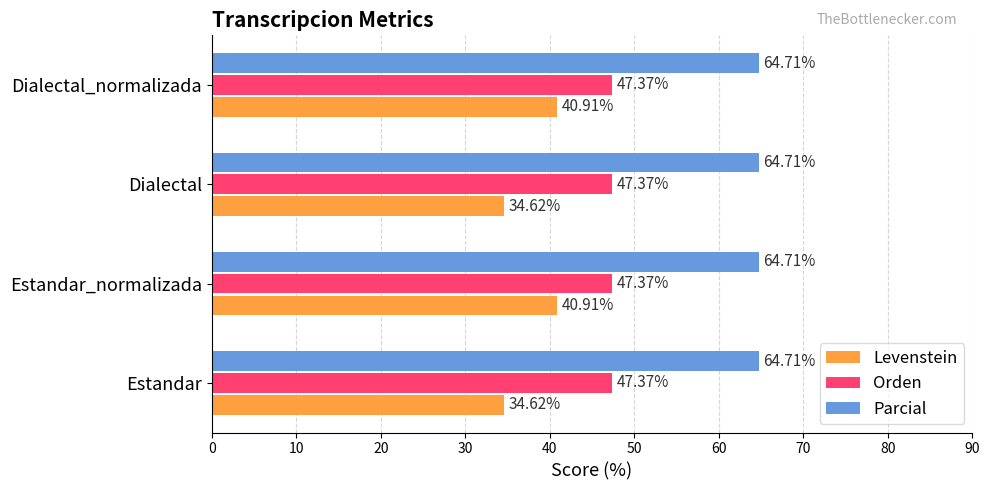

List the series in order of their peak value, highest first.

Parcial, Orden, Levenstein